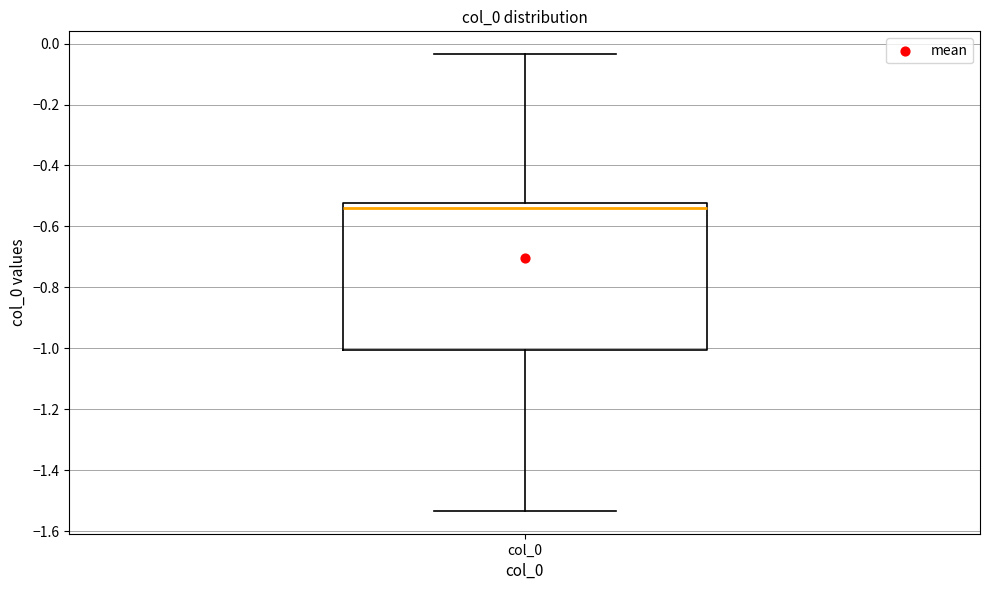

Where does the median line of the box for col_0 sit on the y-axis? The values are not printed on the chart, so give them approximately, as read against the axis.

-0.54